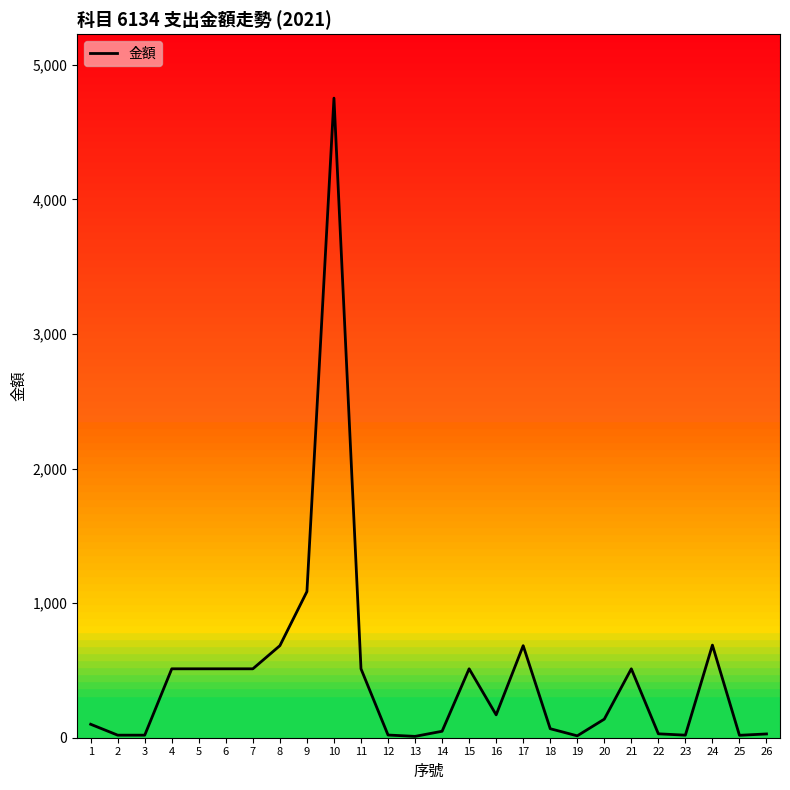

Is it true that the value at 6 is 764?

False